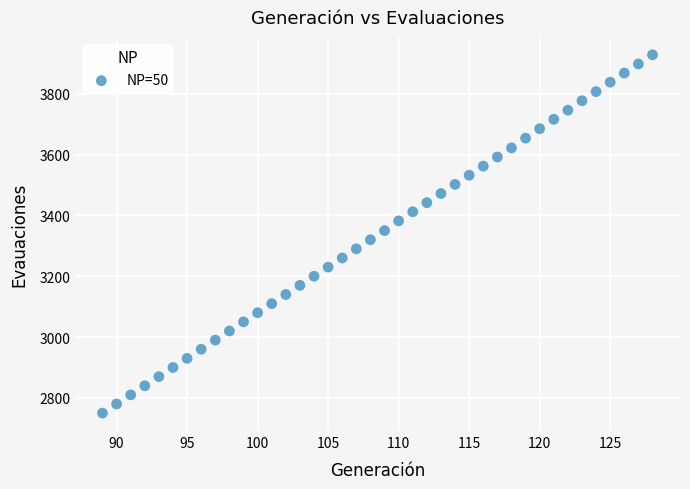

What is the range of X values (max minus min)?

39